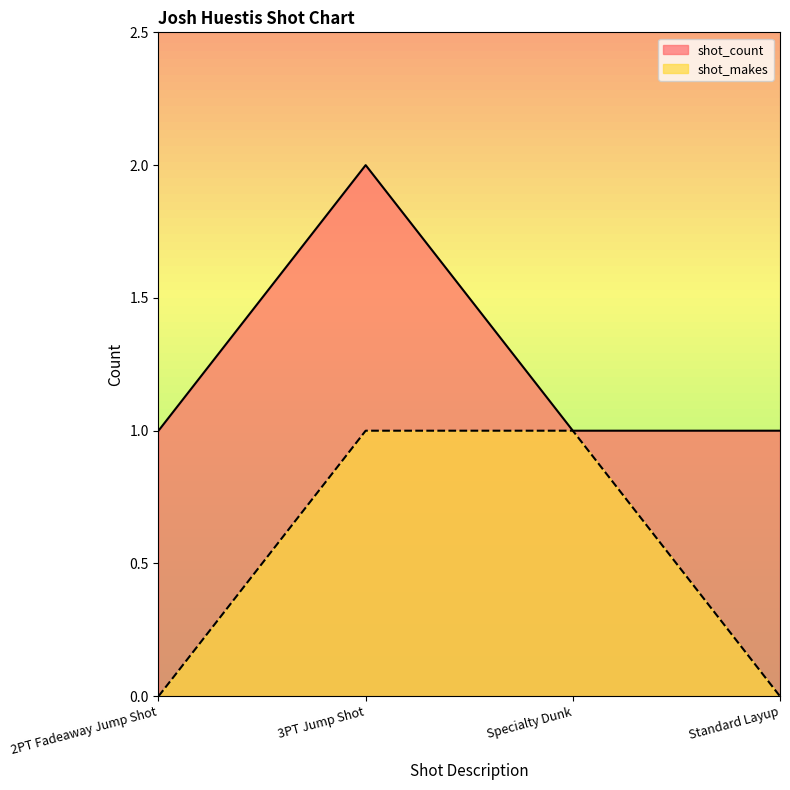

At how many categories does at least one series exceed 0?

4